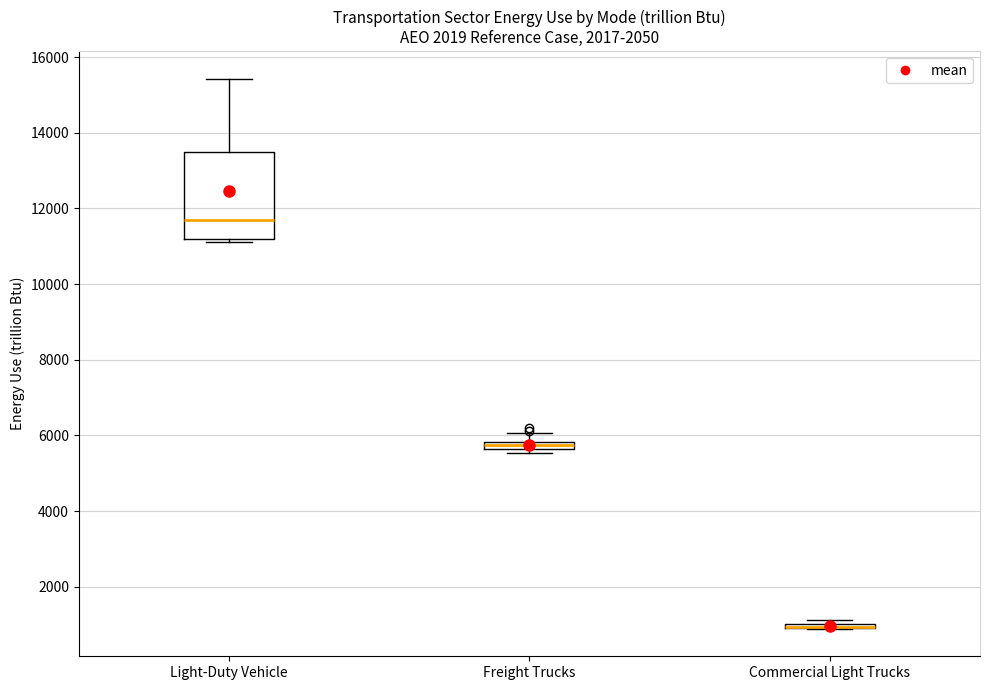

Comparing the boxes themselves (not the whiskers), which one is the tallest?

Light-Duty Vehicle